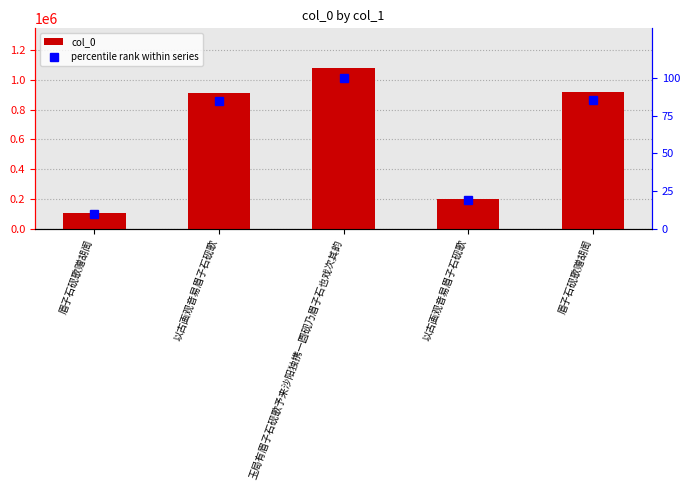

Reading left to right, transcribe all the data shown in this chart.

col_0: 眉子石砚歌赠胡訚=102298.0	以古画观音易眉子石砚歌=909929.0	玉局有眉子石砚歌予来沙阳独携一圆砚乃眉子石也戏次其韵=1077298.0	以古画观音易眉子石砚歌=202122.0	眉子石砚歌赠胡訚=921356.0
percentile rank within series: 眉子石砚歌赠胡訚=9.5	以古画观音易眉子石砚歌=84.5	玉局有眉子石砚歌予来沙阳独携一圆砚乃眉子石也戏次其韵=100.0	以古画观音易眉子石砚歌=18.8	眉子石砚歌赠胡訚=85.5